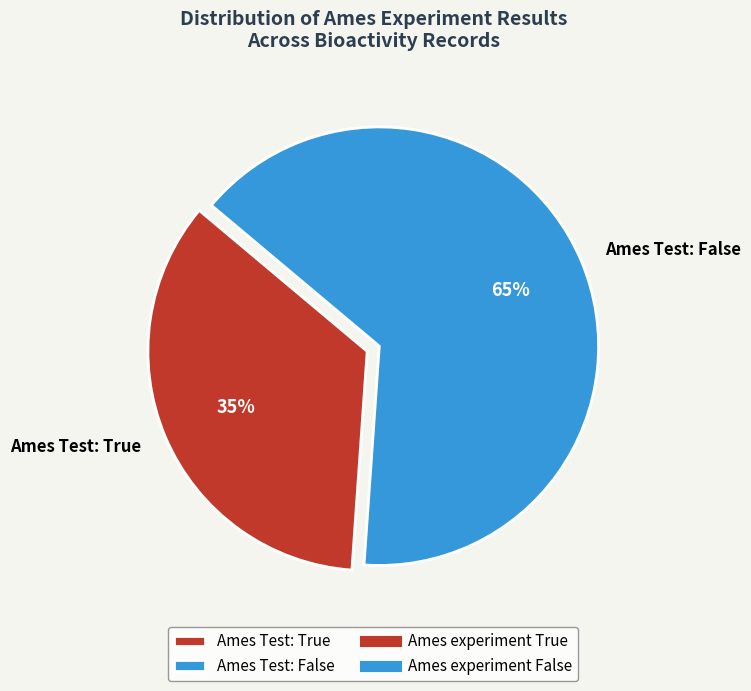

True or false: Ames Test: True accounts for 41% of the total.

False